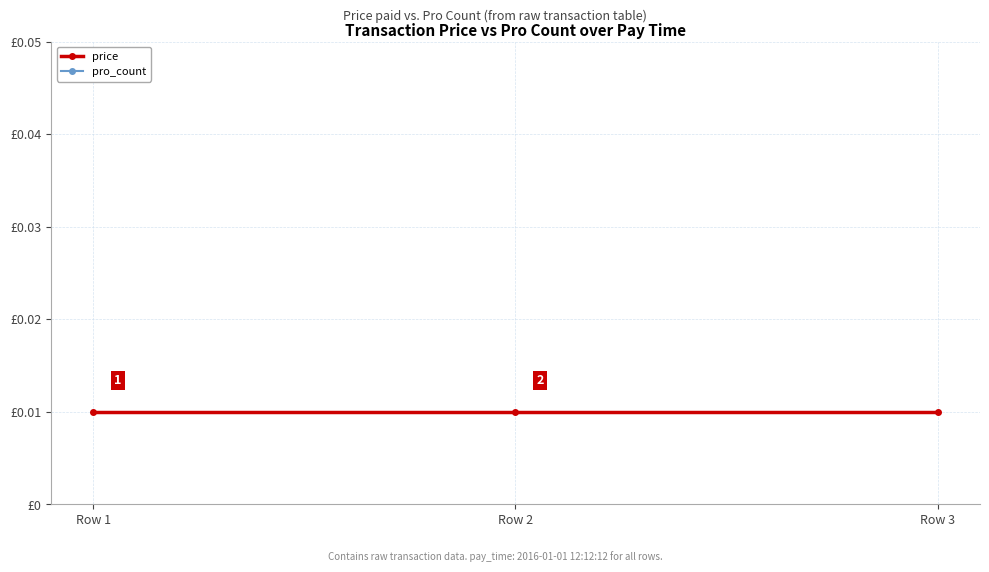

What is the value of the pro_count point at the 3rd from the left?

1.0